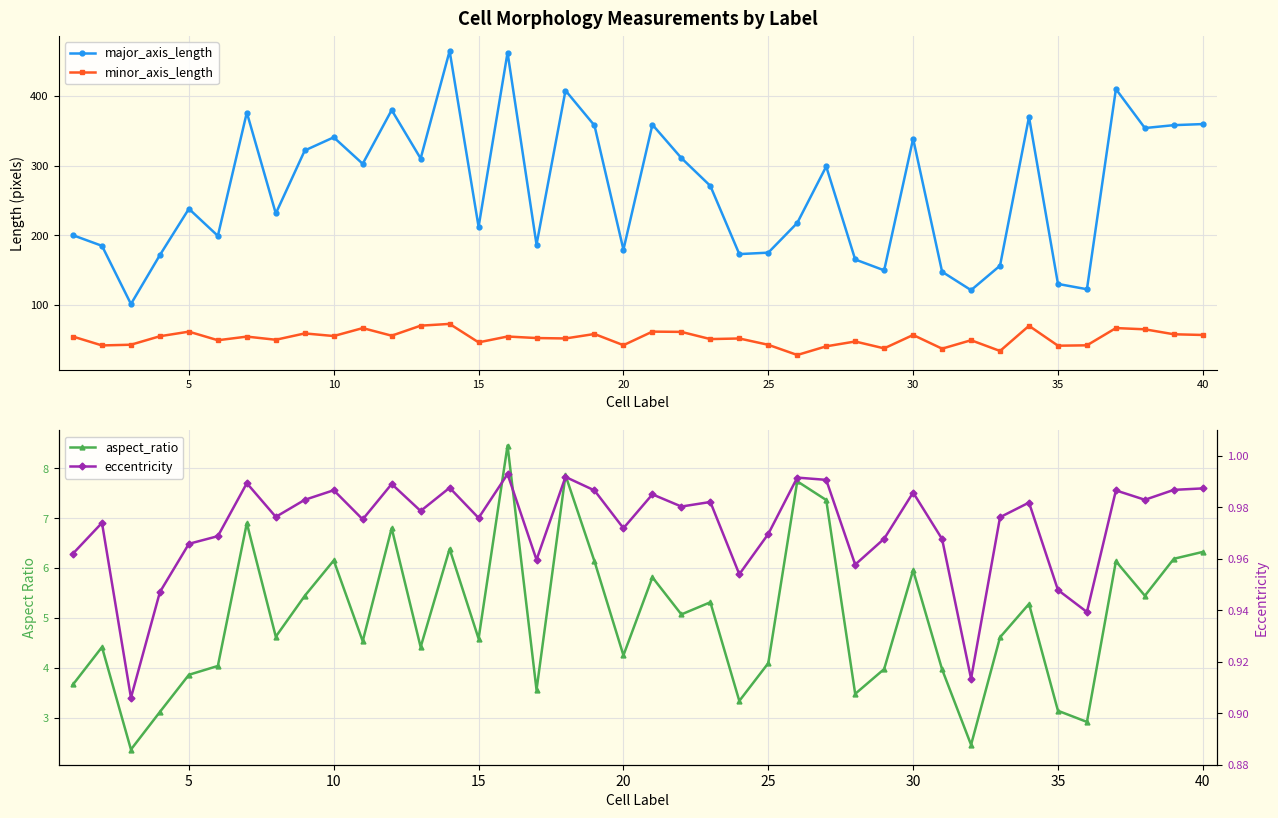

How many lines are shown in the chart?

4